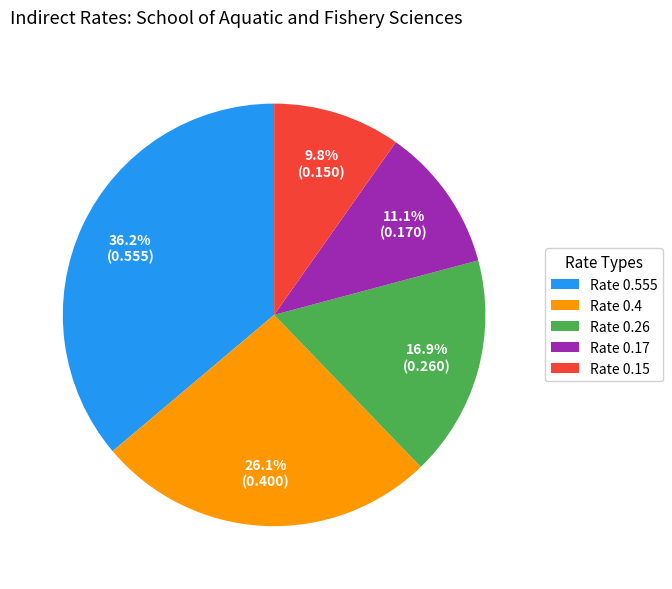

The Rate 0.17 slice represents 26% of the pie. True or false?

False